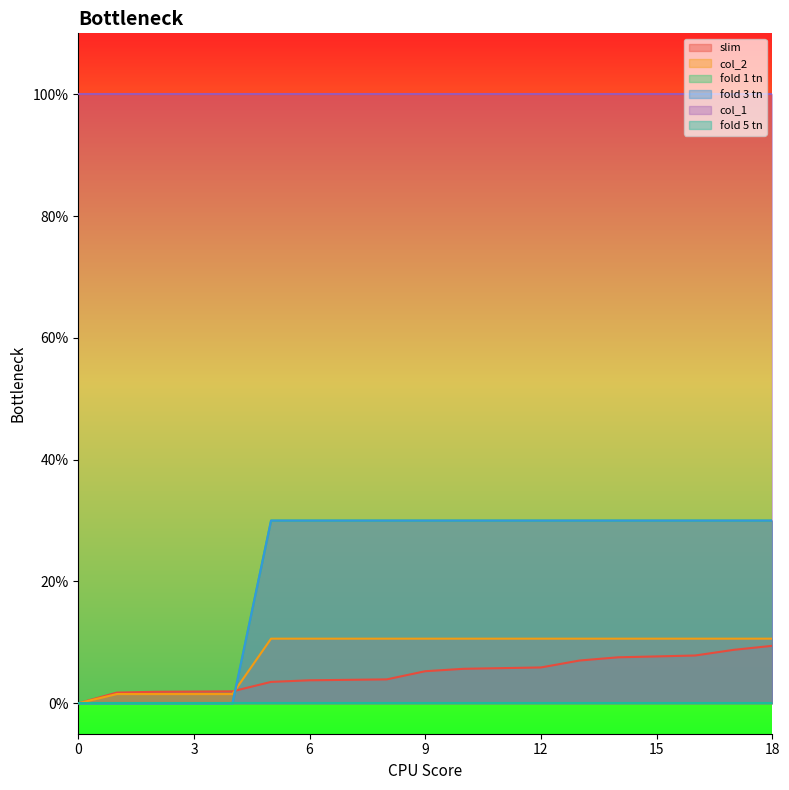

What is the difference between the maximum and minimum values in the col_2 series?

0.1